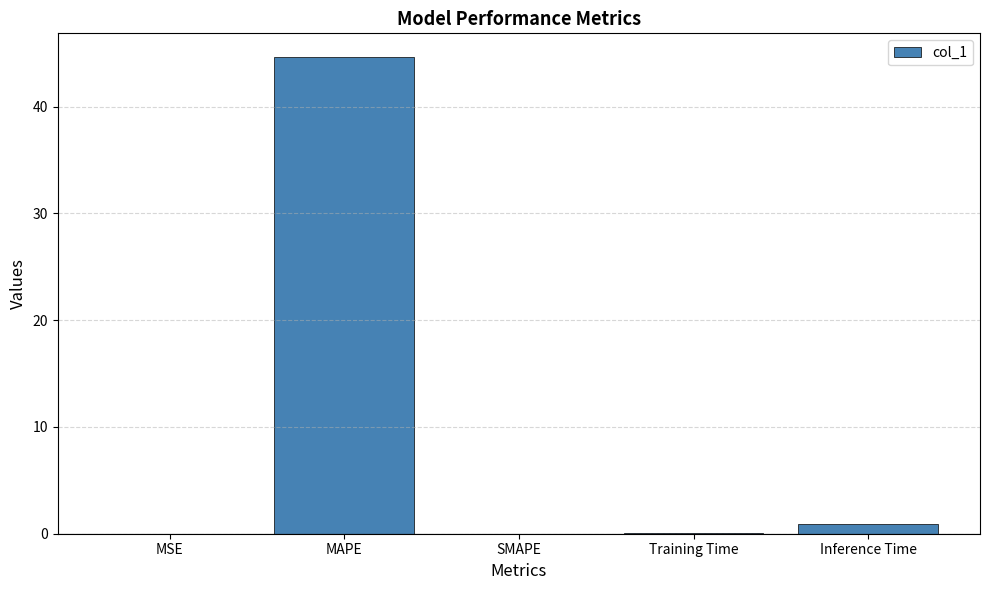

Which has a higher value, SMAPE or Inference Time?

Inference Time